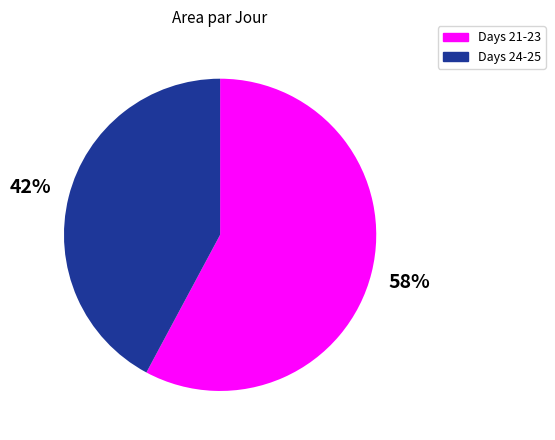

Is there a majority slice in this chart?

Yes